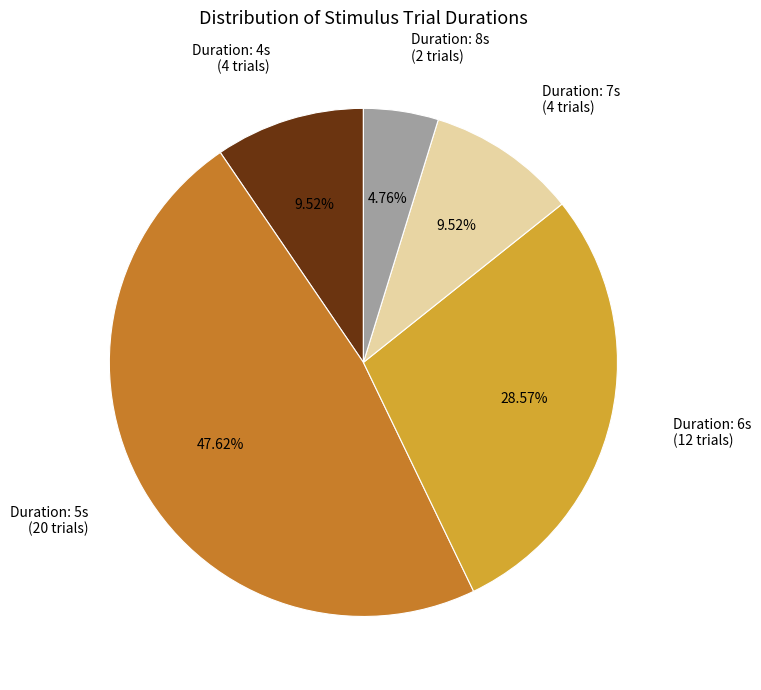

How many slices are in this pie chart?

5